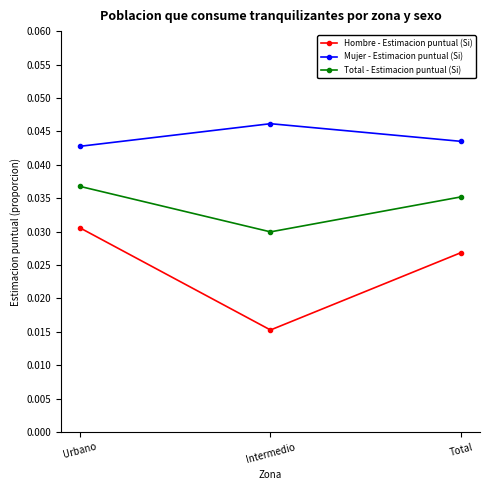

List the labels in order of Mujer - Estimacion puntual (Si) value, largest first.

Intermedio, Total, Urbano